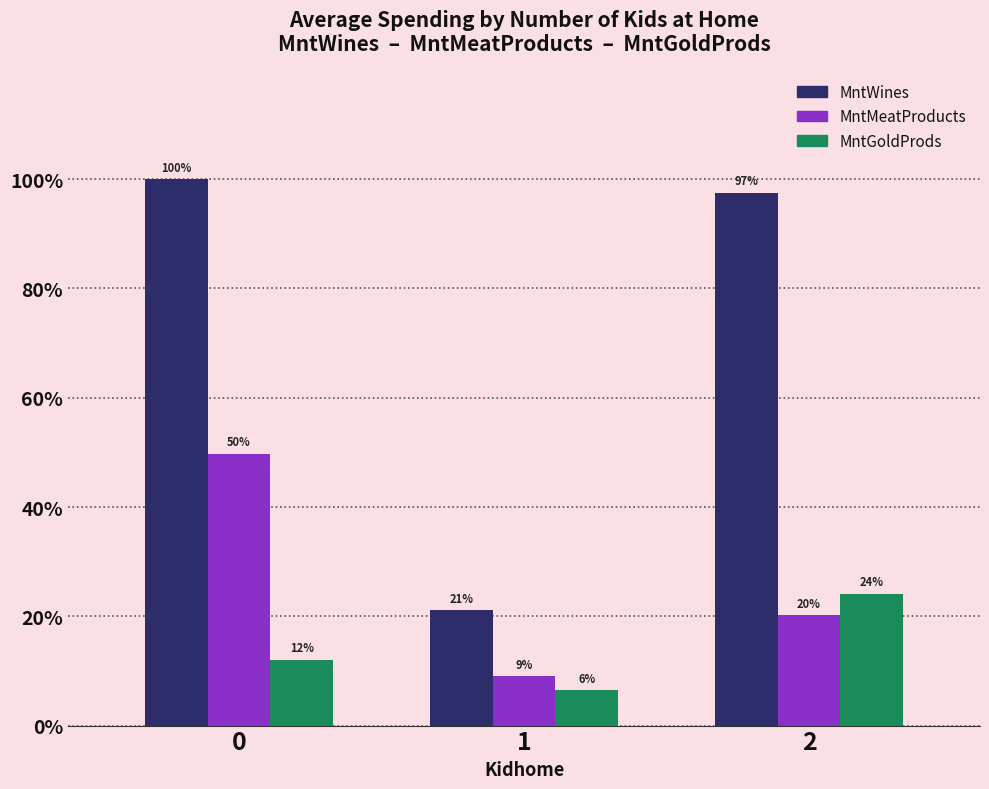

What are all the series names shown in the legend?

MntWines, MntMeatProducts, MntGoldProds